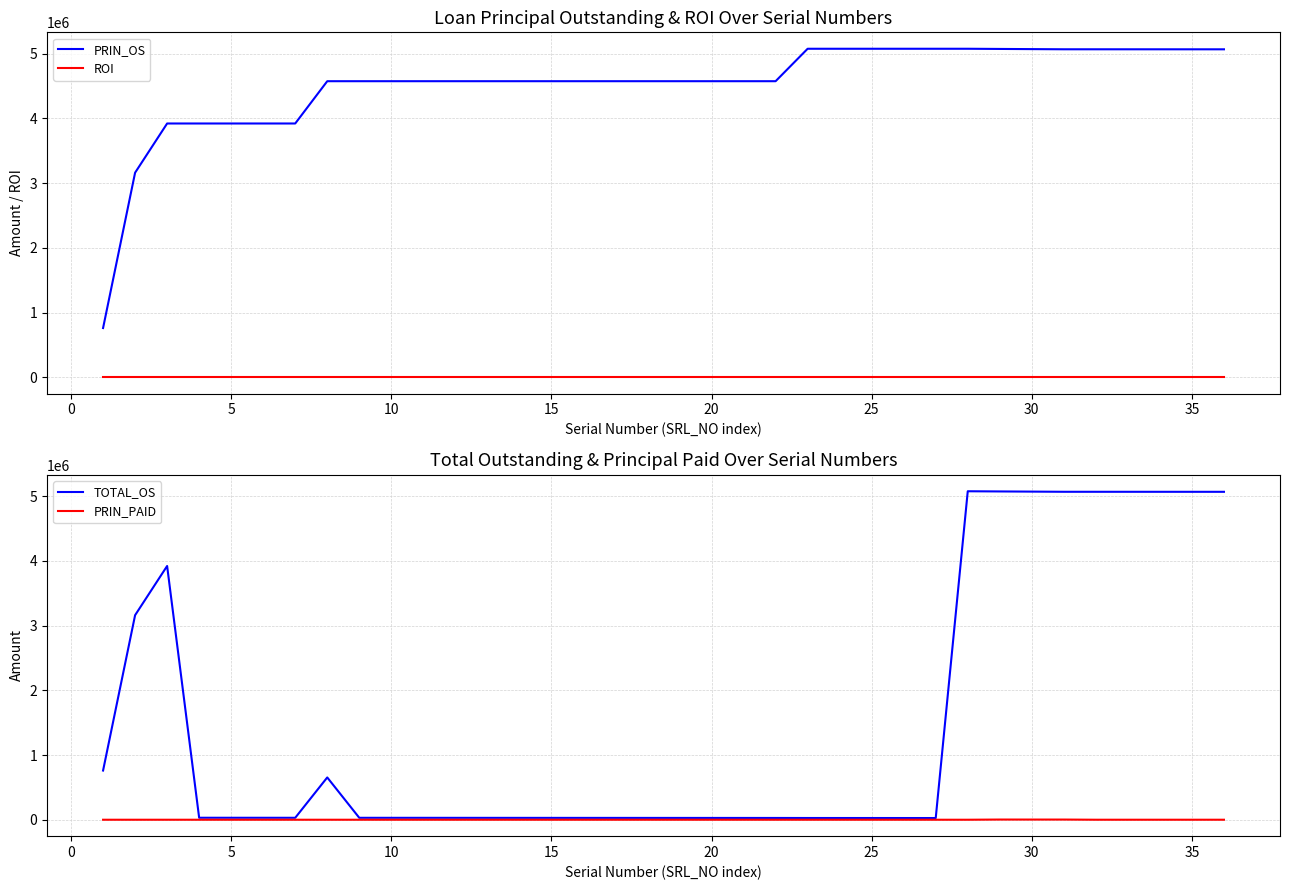

What is the maximum value shown in the chart?

5077000.0